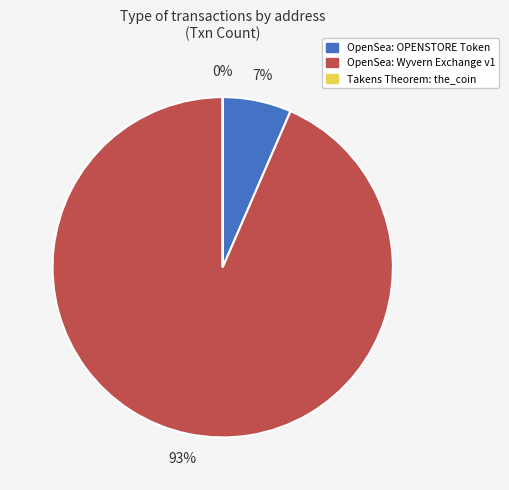

True or false: OpenSea: Wyvern Exchange v1 accounts for 99% of the total.

False